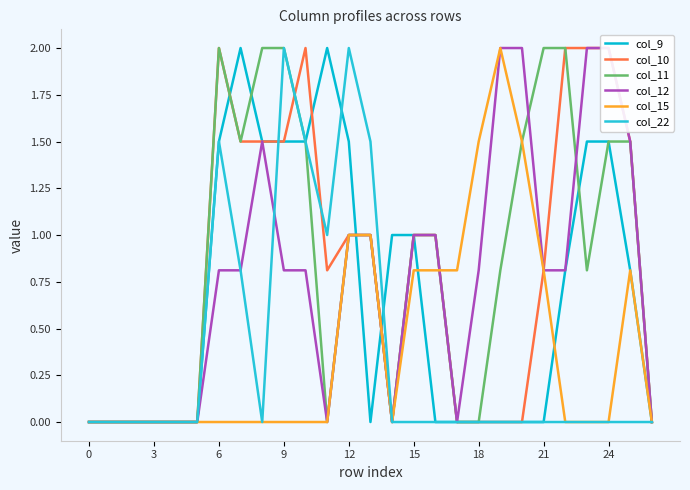

Reading left to right, what are all the values shown in this chart?

col_9: 0.0	0.0	0.0	0.0	0.0	0.0	1.5	2.0	1.5	1.5	1.5	2.0	1.5	0.0	1.0	1.0	0.0	0.0	0.0	0.0	0.0	0.0	0.8	1.5	1.5	0.8	0.0
col_10: 0.0	0.0	0.0	0.0	0.0	0.0	2.0	1.5	1.5	1.5	2.0	0.8	1.0	1.0	0.0	1.0	1.0	0.0	0.0	0.0	0.0	0.8	2.0	2.0	2.0	1.5	0.0
col_11: 0.0	0.0	0.0	0.0	0.0	0.0	2.0	1.5	2.0	2.0	1.5	0.0	1.0	1.0	0.0	1.0	1.0	0.0	0.0	0.8	1.5	2.0	2.0	0.8	1.5	1.5	0.0
col_12: 0.0	0.0	0.0	0.0	0.0	0.0	0.8	0.8	1.5	0.8	0.8	0.0	1.0	1.0	0.0	1.0	1.0	0.0	0.8	2.0	2.0	0.8	0.8	2.0	2.0	1.5	0.0
col_15: 0.0	0.0	0.0	0.0	0.0	0.0	0.0	0.0	0.0	0.0	0.0	0.0	1.0	1.0	0.0	0.8	0.8	0.8	1.5	2.0	1.5	0.8	0.0	0.0	0.0	0.8	0.0
col_22: 0.0	0.0	0.0	0.0	0.0	0.0	1.5	0.8	0.0	2.0	1.5	1.0	2.0	1.5	0.0	0.0	0.0	0.0	0.0	0.0	0.0	0.0	0.0	0.0	0.0	0.0	0.0